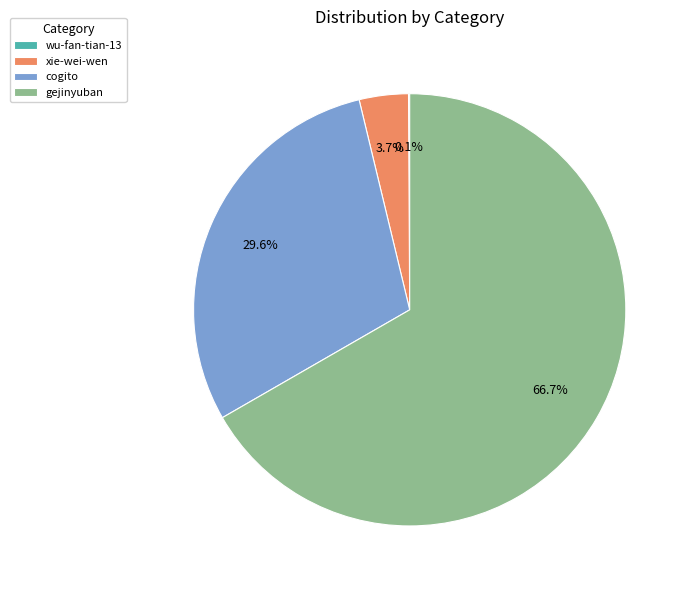

What is the largest slice in the pie chart?

gejinyuban